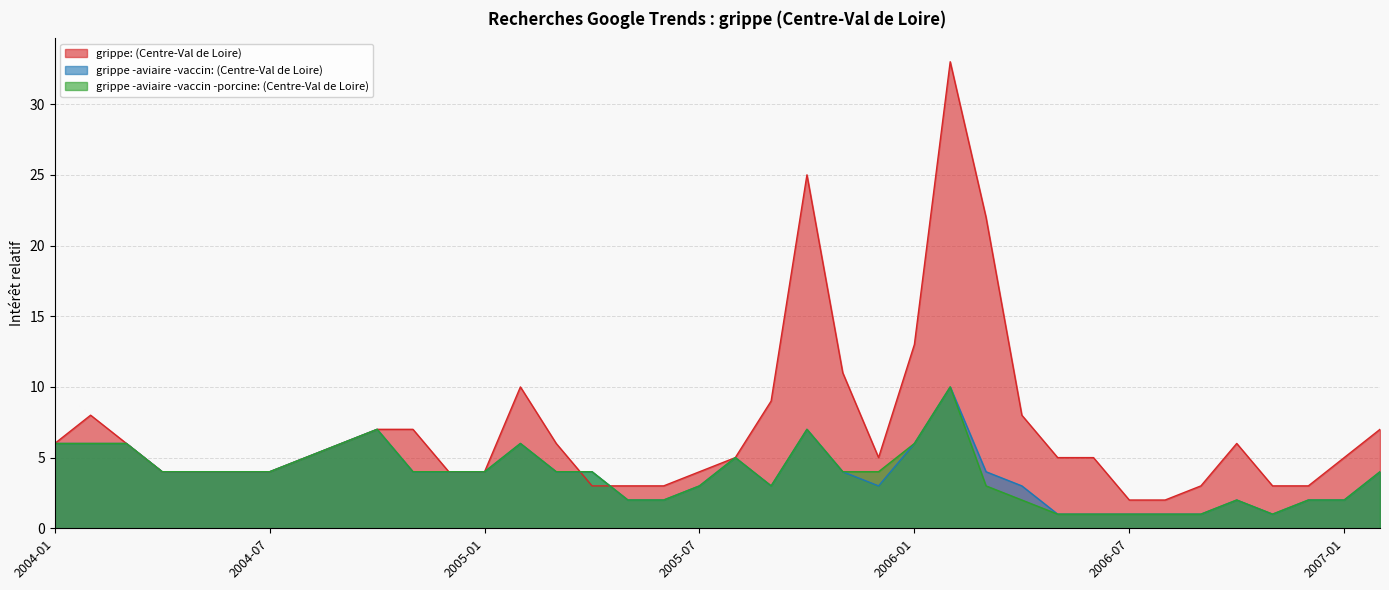

True or false: grippe -aviaire -vaccin: (Centre-Val de Loire) and grippe -aviaire -vaccin -porcine: (Centre-Val de Loire) intersect in this chart.

False